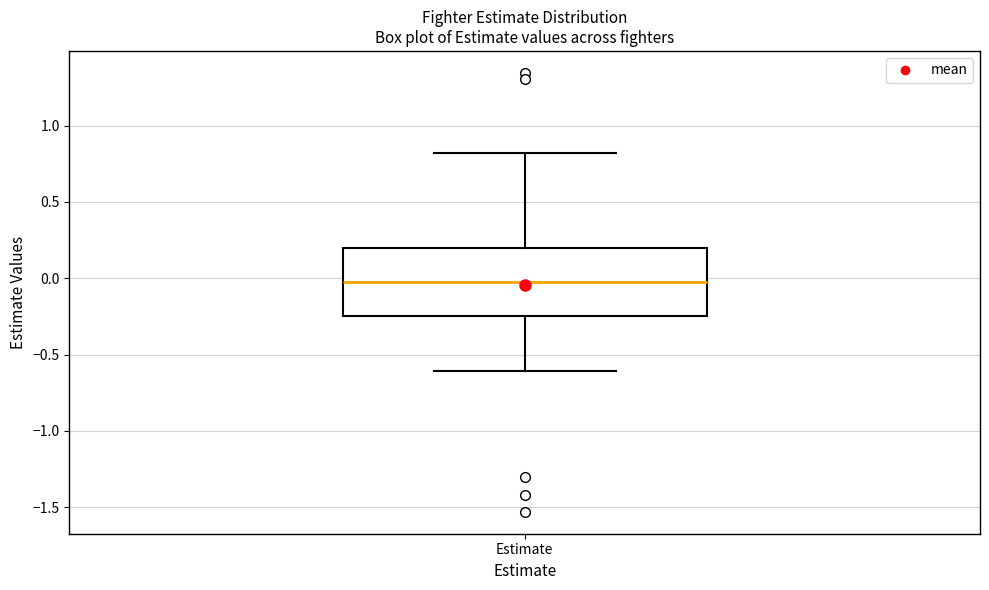

Transcribe this box plot: give where the median line is, the range the box spans, and where the two whiskers end, as read against the y-axis. The values are not printed on the chart, so give them approximately, as read against the axis.

median 0.00, box -0.25 to 0.20, whiskers -0.60 to 0.80